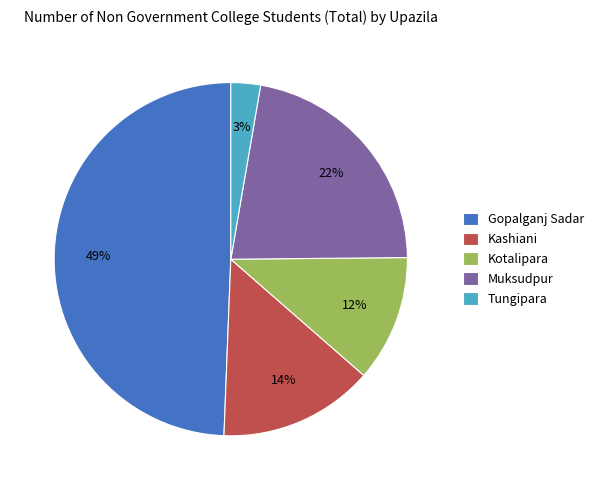

Do Kotalipara and Tungipara together represent more than half of the pie?

No